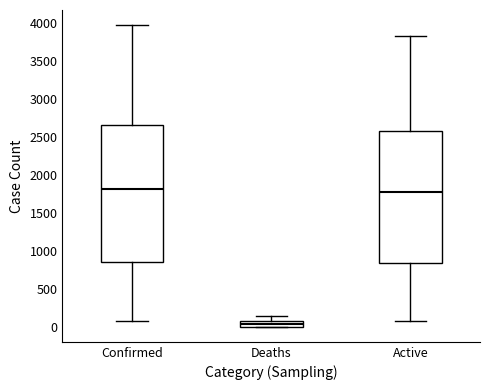

Where is the lower edge of the box for Deaths on the y-axis? The values are not printed on the chart, so give them approximately, as read against the axis.

0